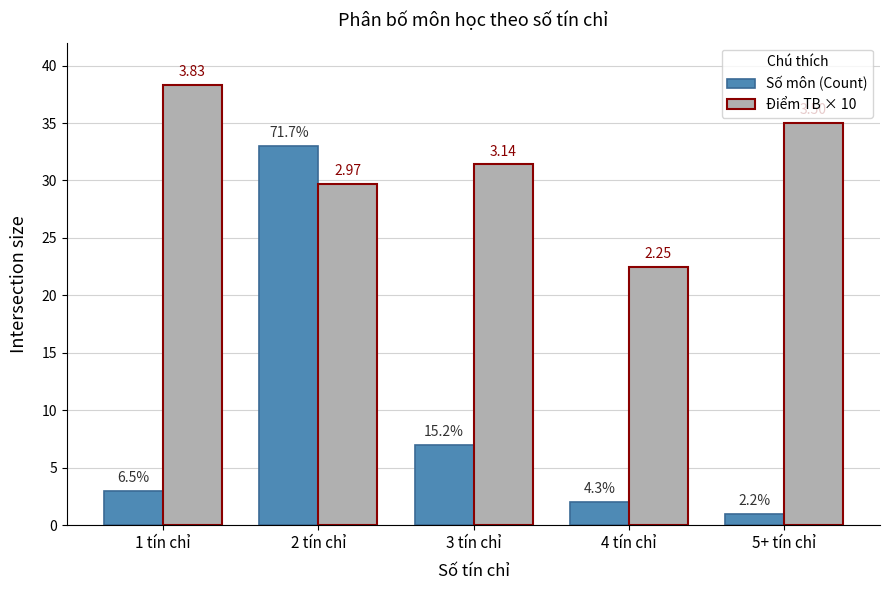

What is the difference between the second highest and second lowest values in the Điểm TB × 10 series?

5.3